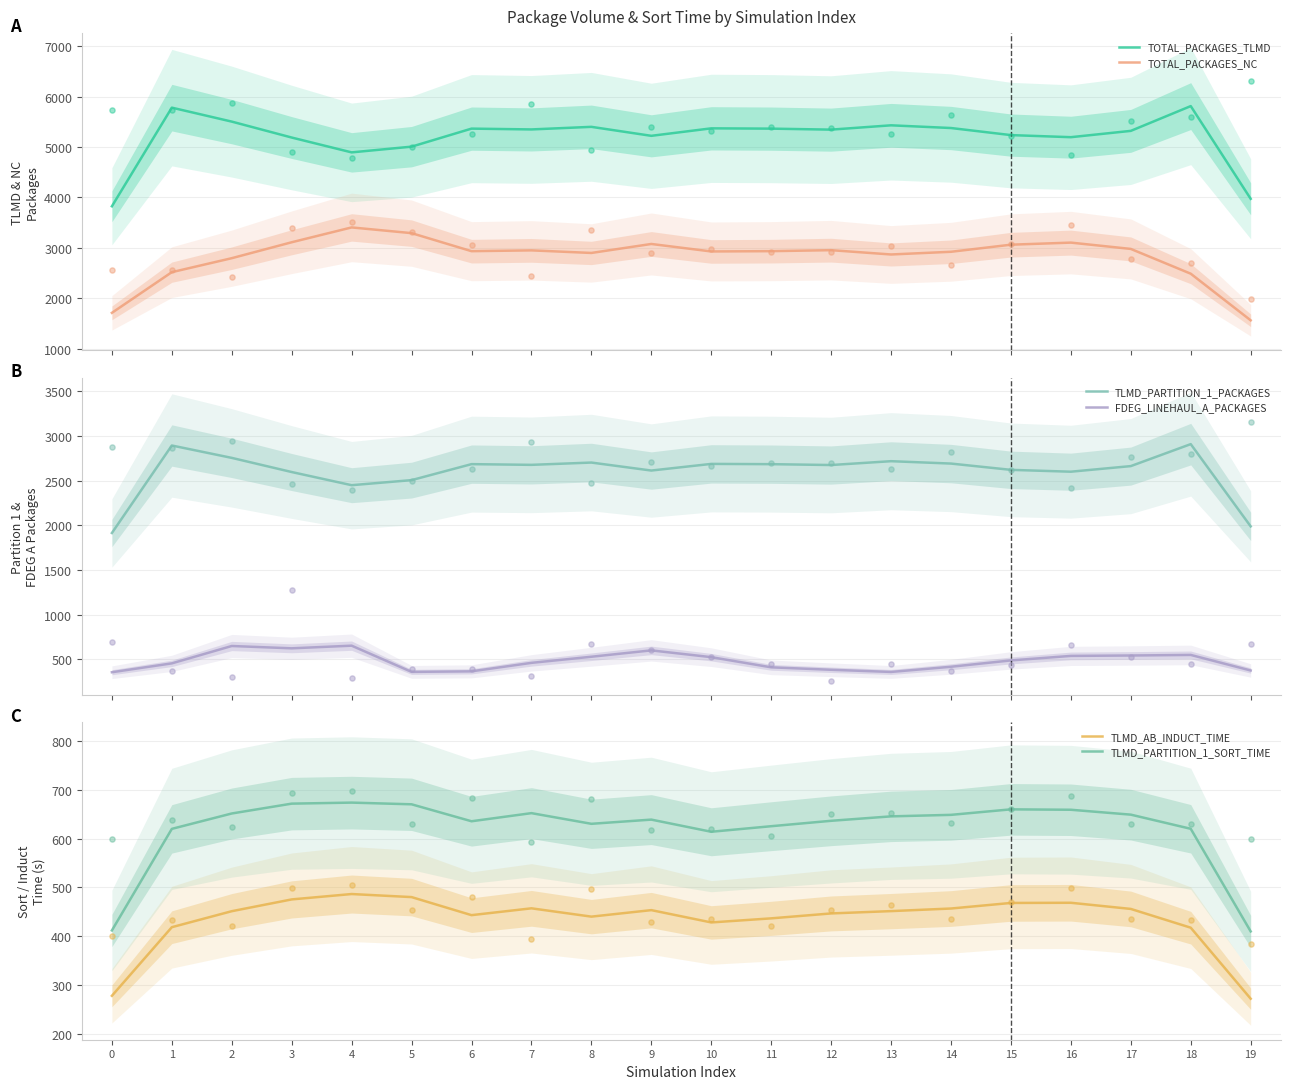

Is the value of FDEG_LINEHAUL_A_PACKAGES at 17 greater than the value of TOTAL_PACKAGES_NC at 18?

No